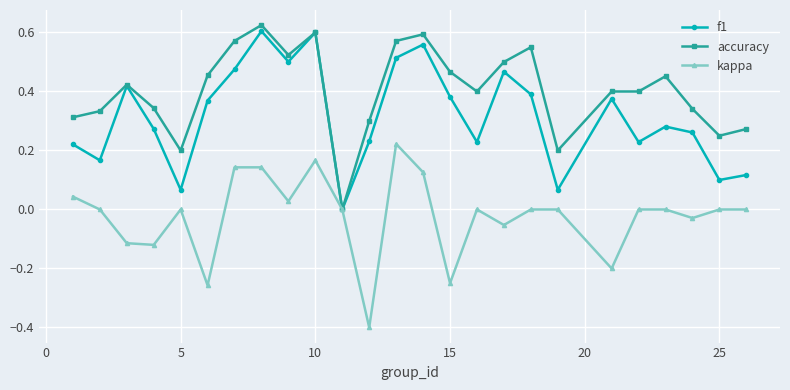

Rank the series by their average value, from lowest to highest.

kappa, f1, accuracy